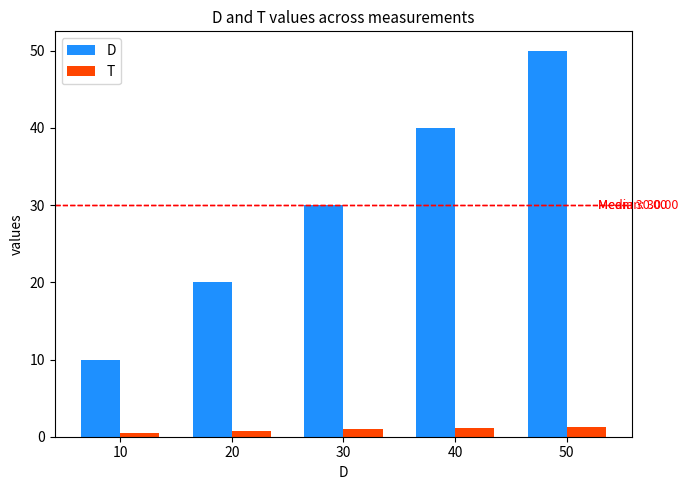

What is the average value of the D series?

30.0